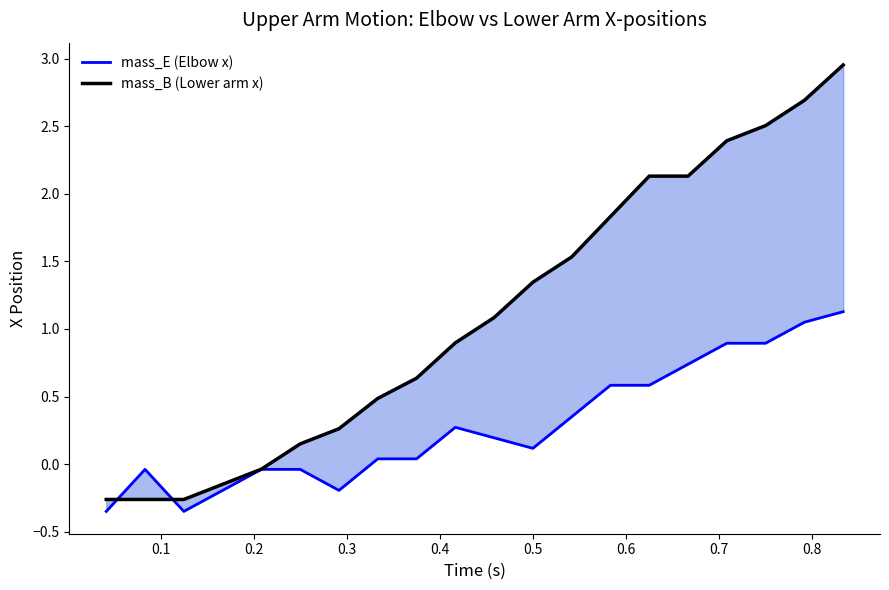

How many data points in mass_E (Elbow x) are above 0?

13